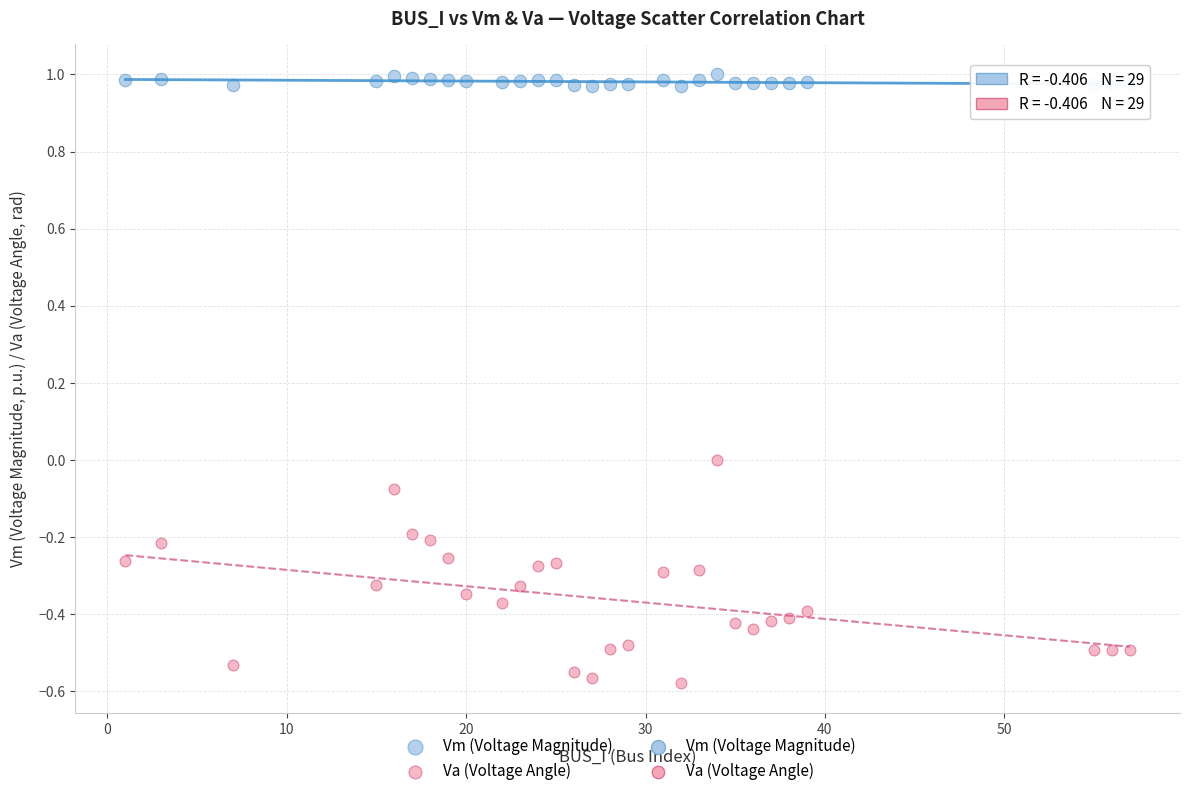

Which series has the widest spread of Y values?

Va (Voltage Angle)